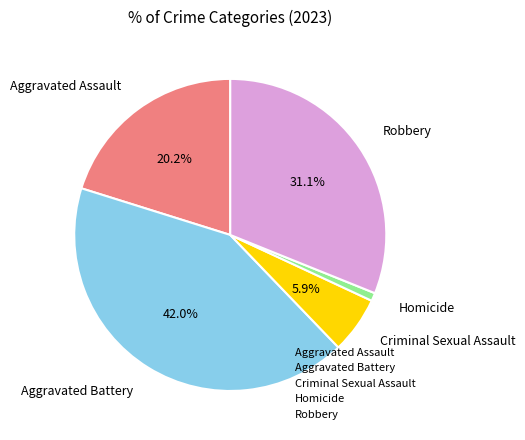

Is there a majority slice in this chart?

No